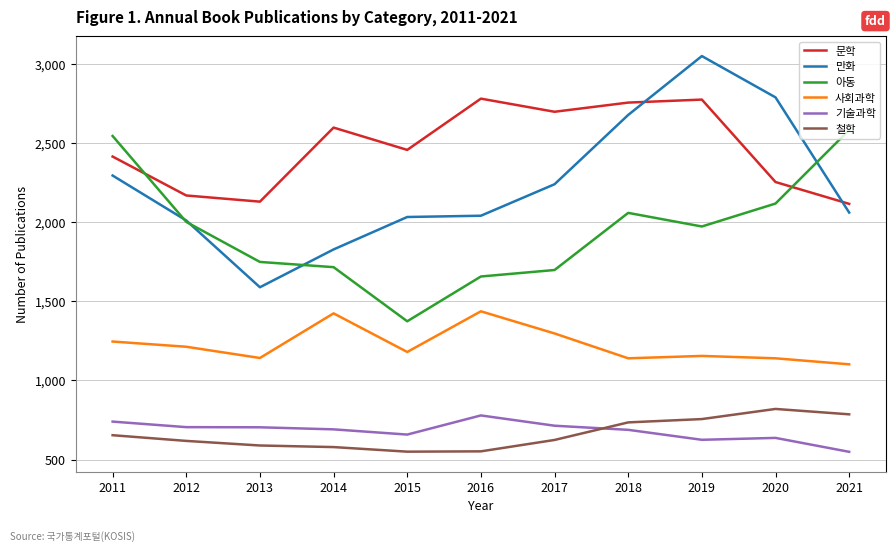

True or false: 기술과학 and 사회과학 cross at least once.

False